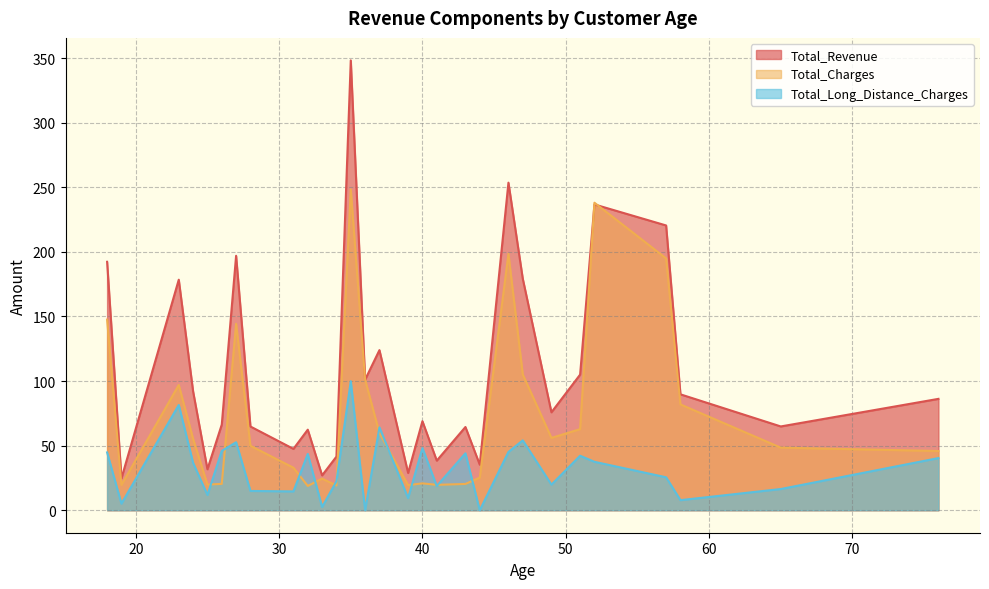

List the series in order of their peak value, highest first.

Total_Revenue, Total_Charges, Total_Long_Distance_Charges